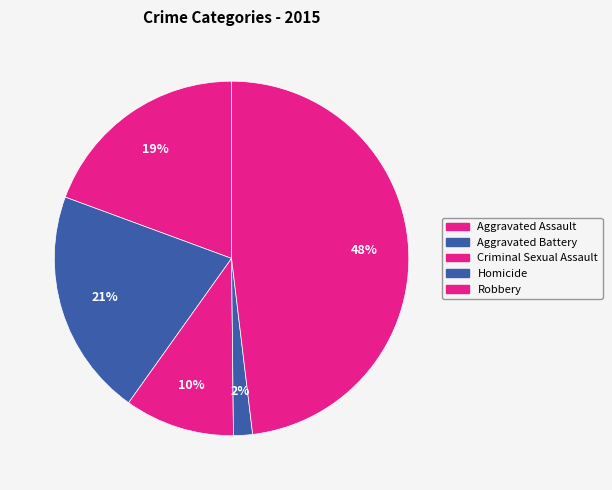

To the nearest percent, what is the combined percentage of Robbery and Aggravated Battery?

69%